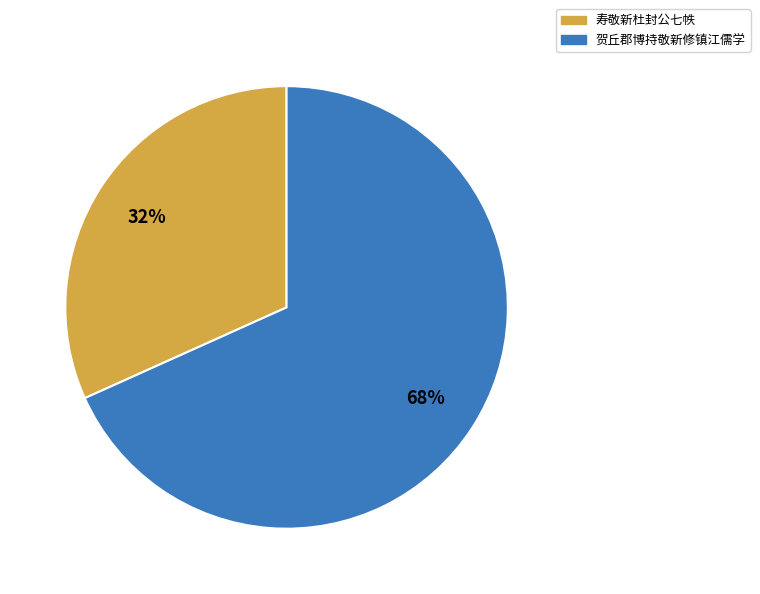

To the nearest percent, what is the average slice percentage?

50%